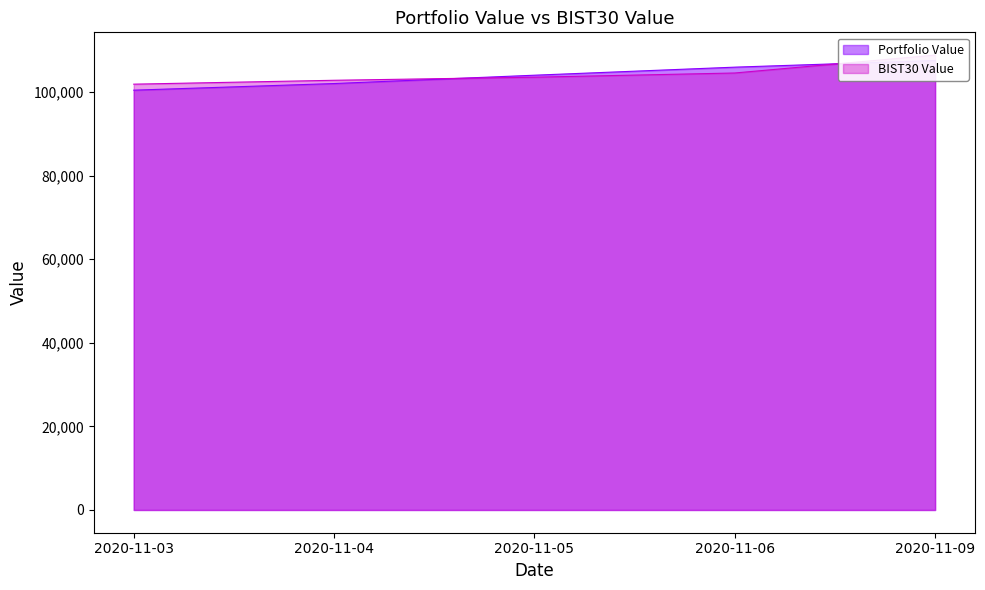

Reading left to right, transcribe all the data shown in this chart.

Portfolio Value: 100436.1	102020.3	104014.3	105940.5	107535.1
BIST30 Value: 101870.1	102801.2	103539.6	104542.9	108829.0